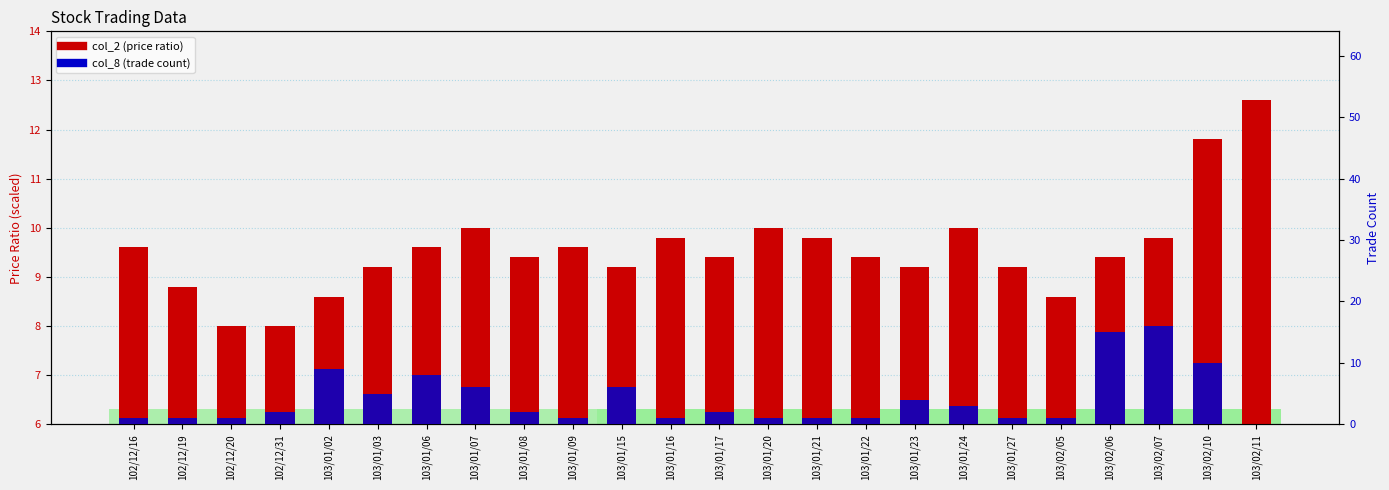

What is the total value across all series at 103/01/09?

10.6